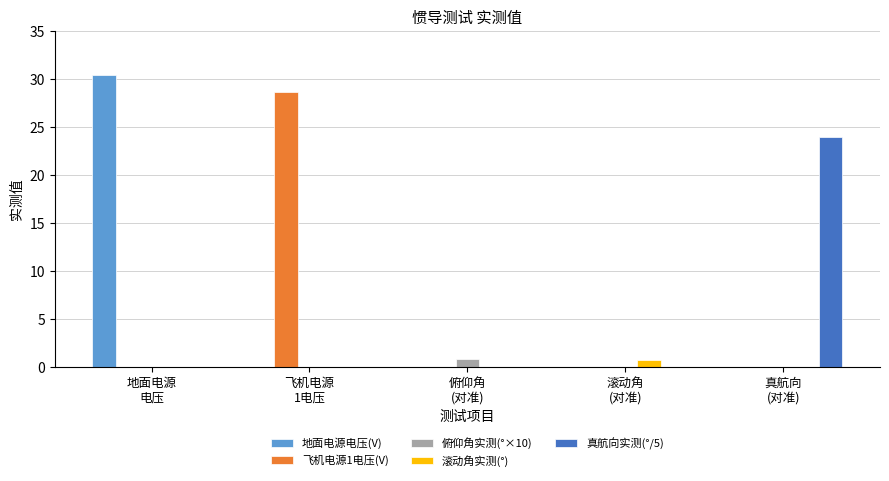

Are the bars grouped side by side (vs. stacked)?

Yes